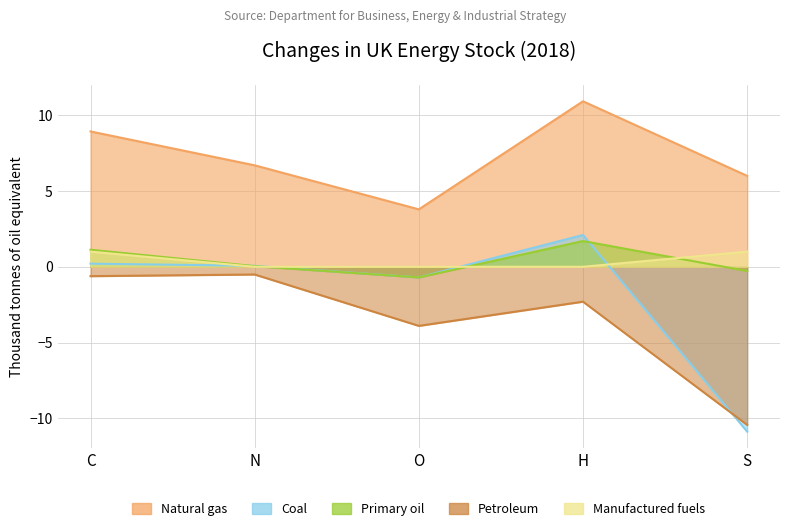

What position from the left is O?

3